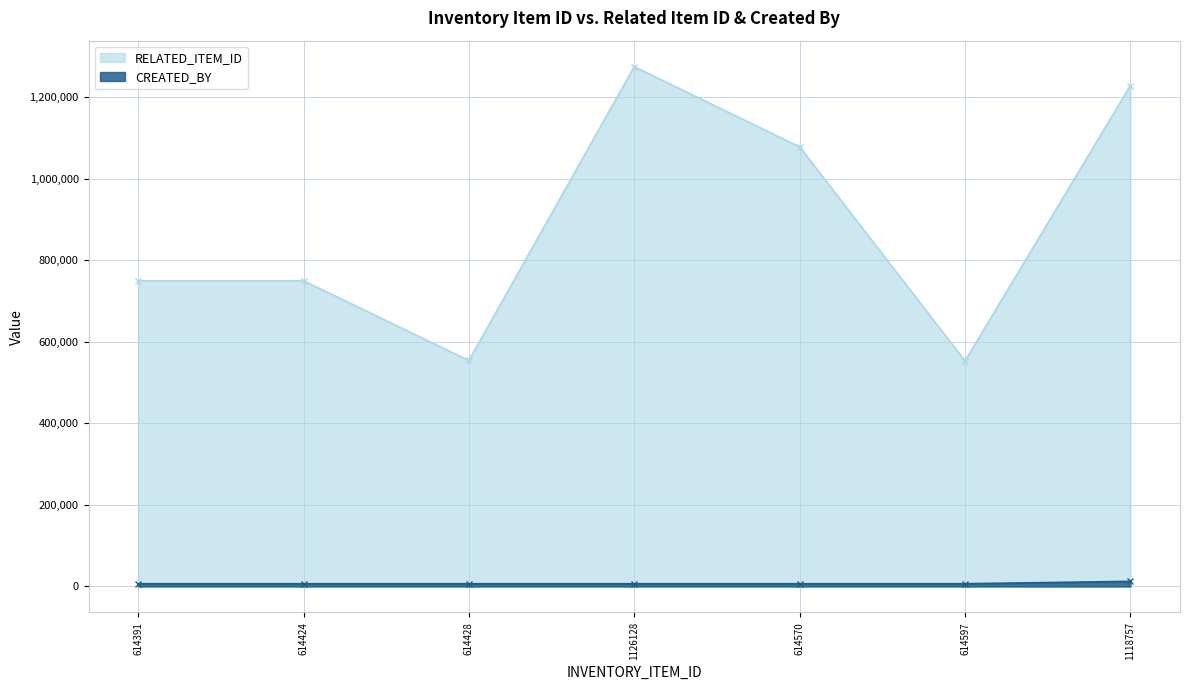

What is the difference between the highest and lowest values at 614597?

546606